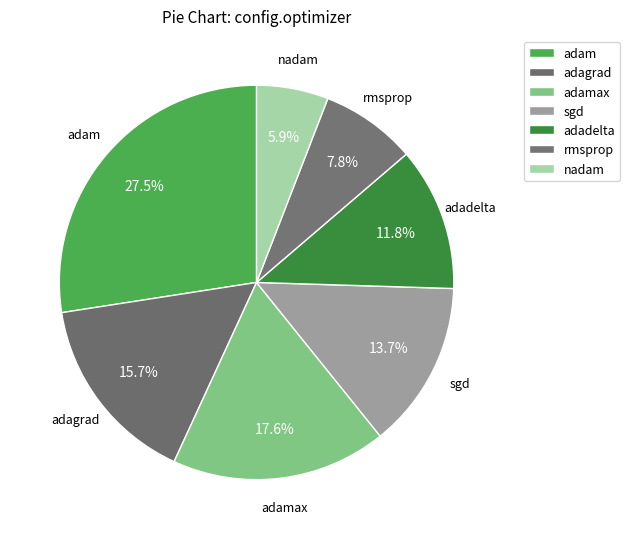

What percentage is NOT represented by adagrad?

84.3%